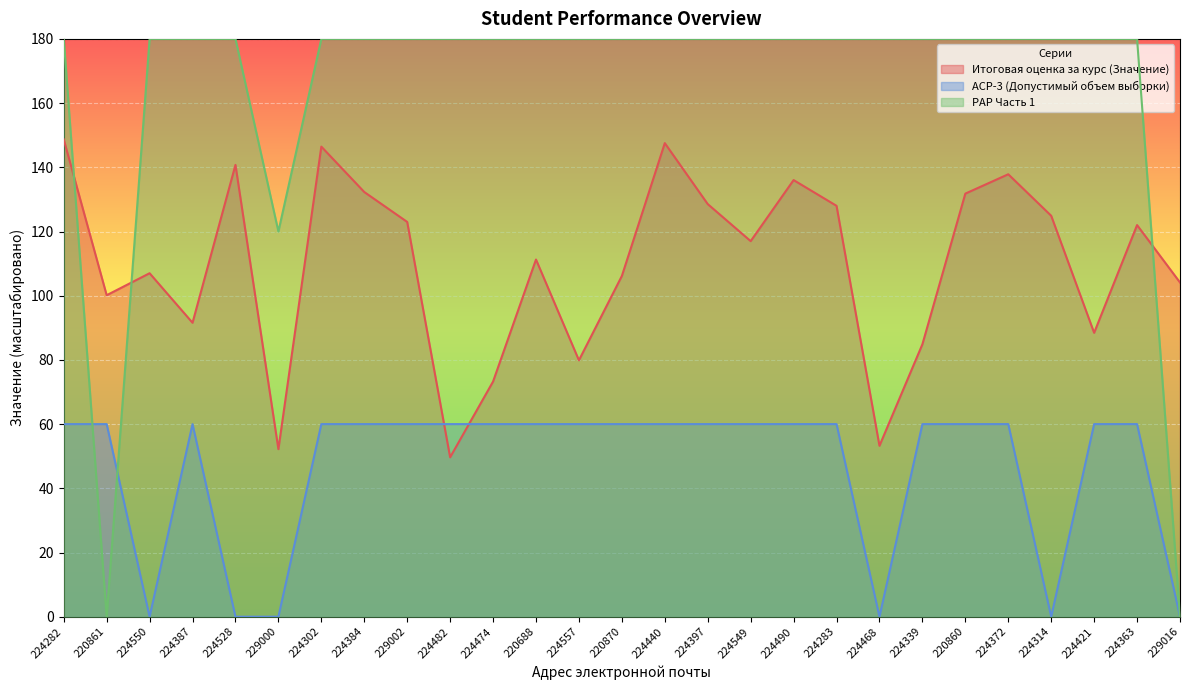

Reading left to right, transcribe all the data shown in this chart.

Итоговая оценка за курс (Значение): 148.7	100.2	107.0	91.6	140.8	52.2	146.4	132.3	123.0	49.7	73.3	111.3	79.9	106.2	147.5	128.5	117.0	136.0	128.0	53.2	84.9	131.8	137.8	124.9	88.4	122.0	104.1
АСР-3 (Допустимый объем выборки): 60.0	60.0	0.0	60.0	0.0	0.0	60.0	60.0	60.0	60.0	60.0	60.0	60.0	60.0	60.0	60.0	60.0	60.0	60.0	0.0	60.0	60.0	60.0	0.0	60.0	60.0	0.0
РАР Часть 1: 180.0	0.0	180.0	180.0	180.0	120.0	180.0	180.0	180.0	180.0	180.0	180.0	180.0	180.0	180.0	180.0	180.0	180.0	180.0	180.0	180.0	180.0	180.0	180.0	180.0	180.0	0.0